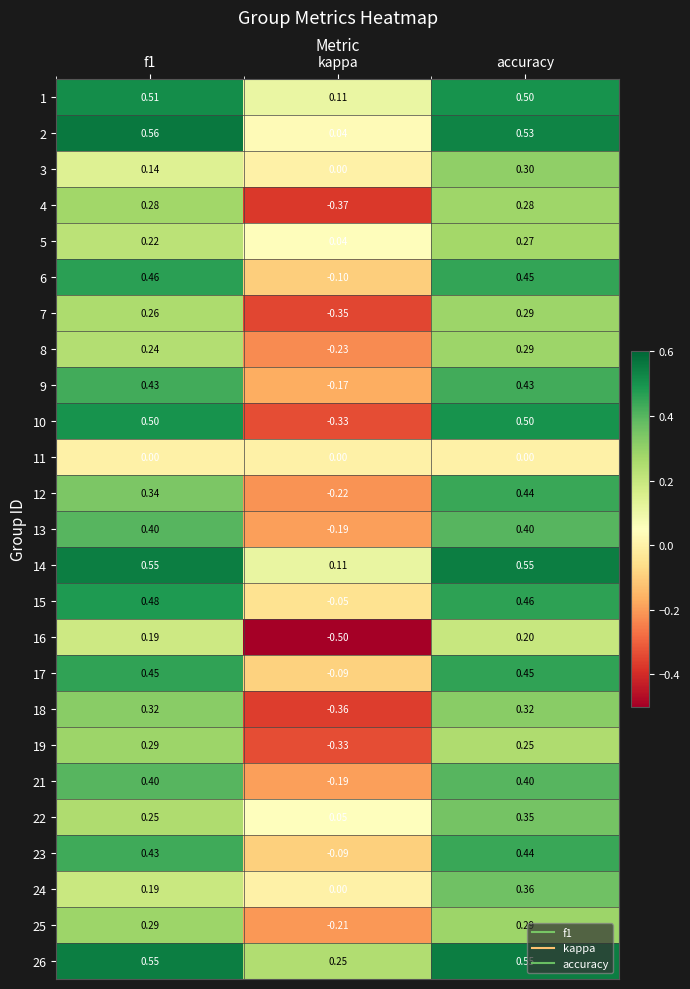

Which series has the widest spread of values?

10